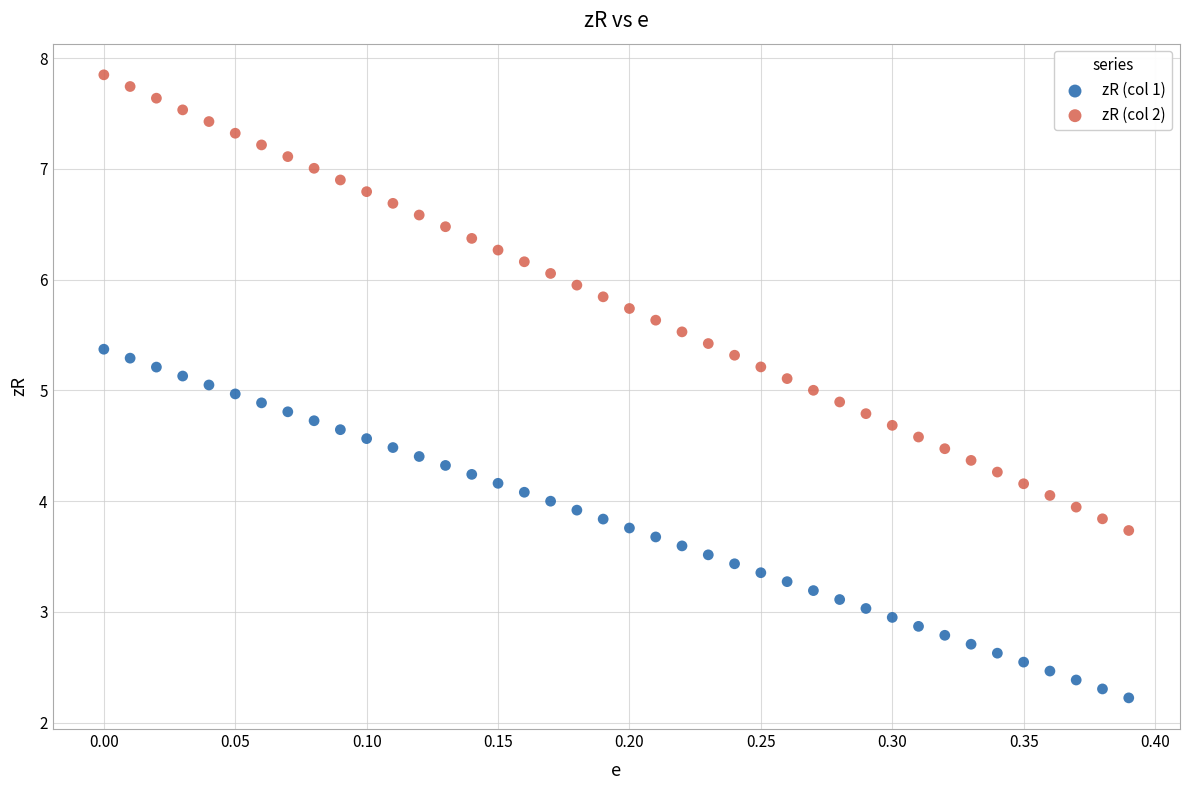

Which series reaches the minimum Y coordinate?

zR (col 1)